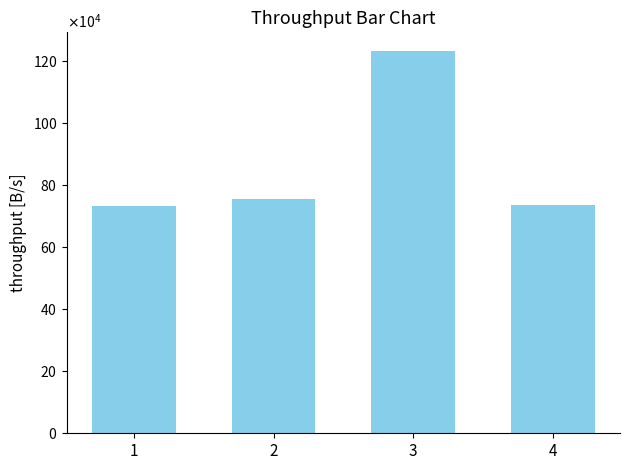

What is the change in value from 3 to 4?

-494325